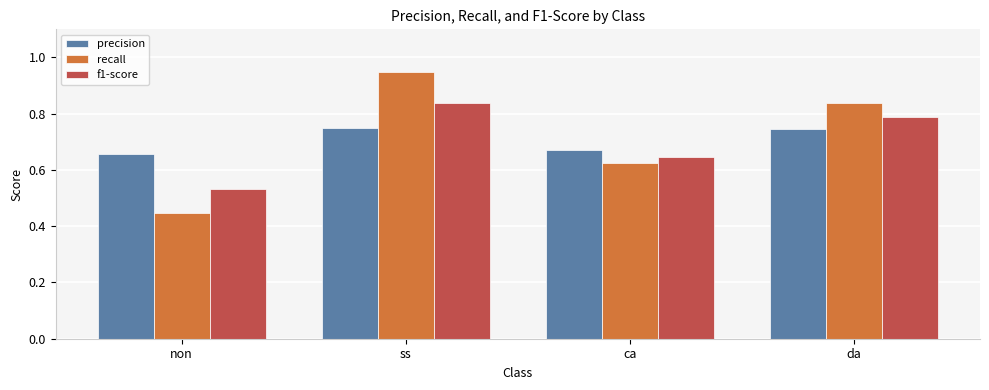

What is the total value across all series at ca?

1.9